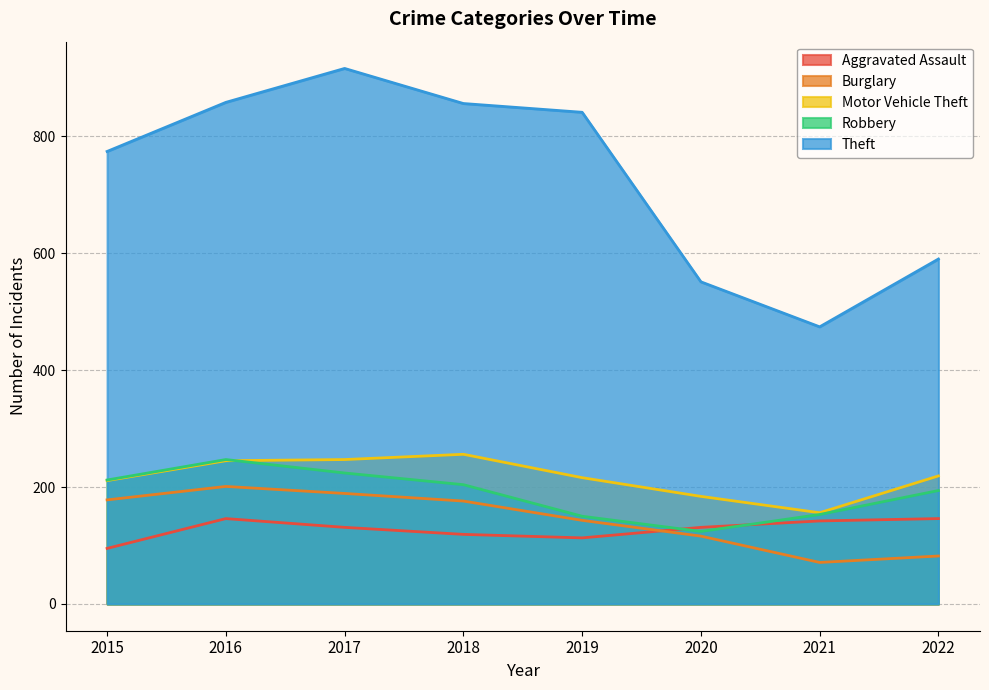

What is the value of the Robbery point at the 8th from the left?

194